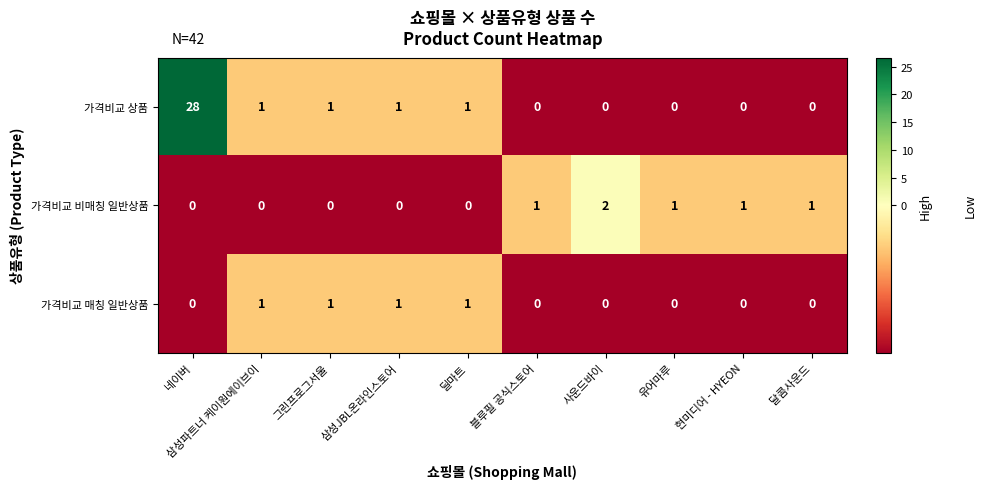

Where does the 가격비교 상품 series first go above 1?

네이버